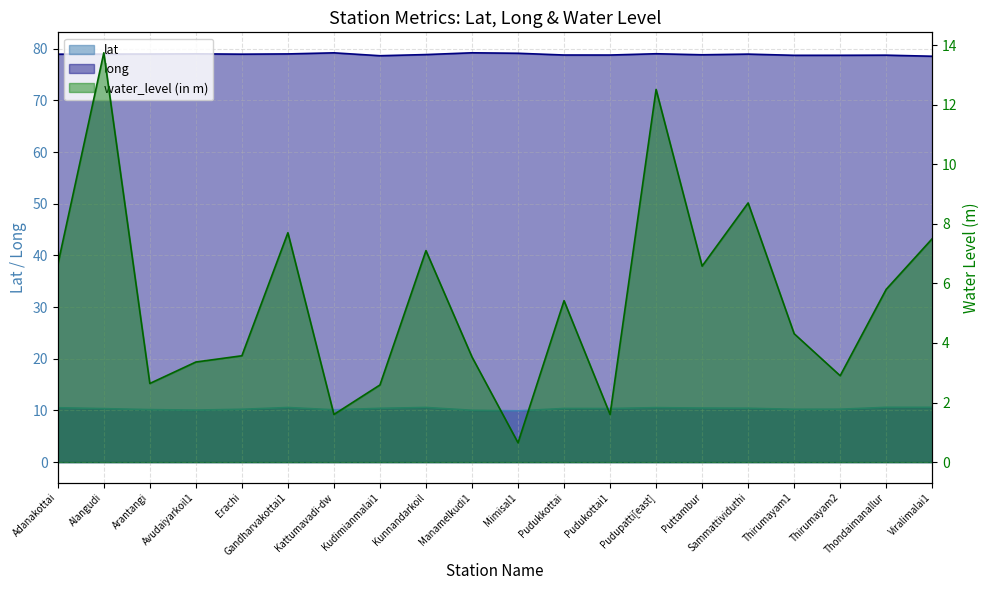

True or false: lat and long cross at least once.

False